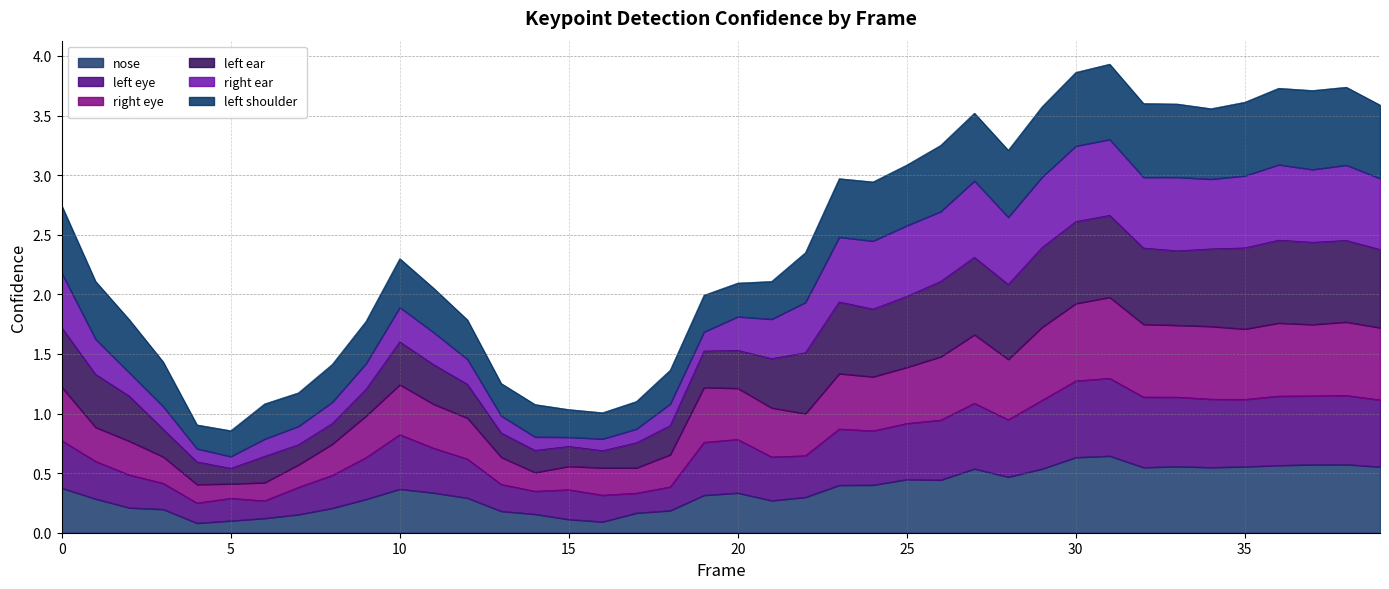

What is the total value across all series at 30?

3.9